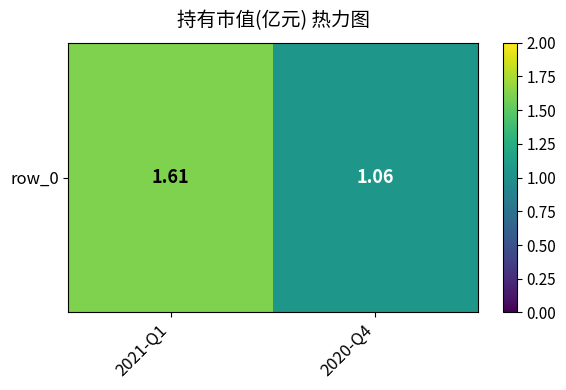

Is it true that the value at 2020-Q4 is 0.5?

False